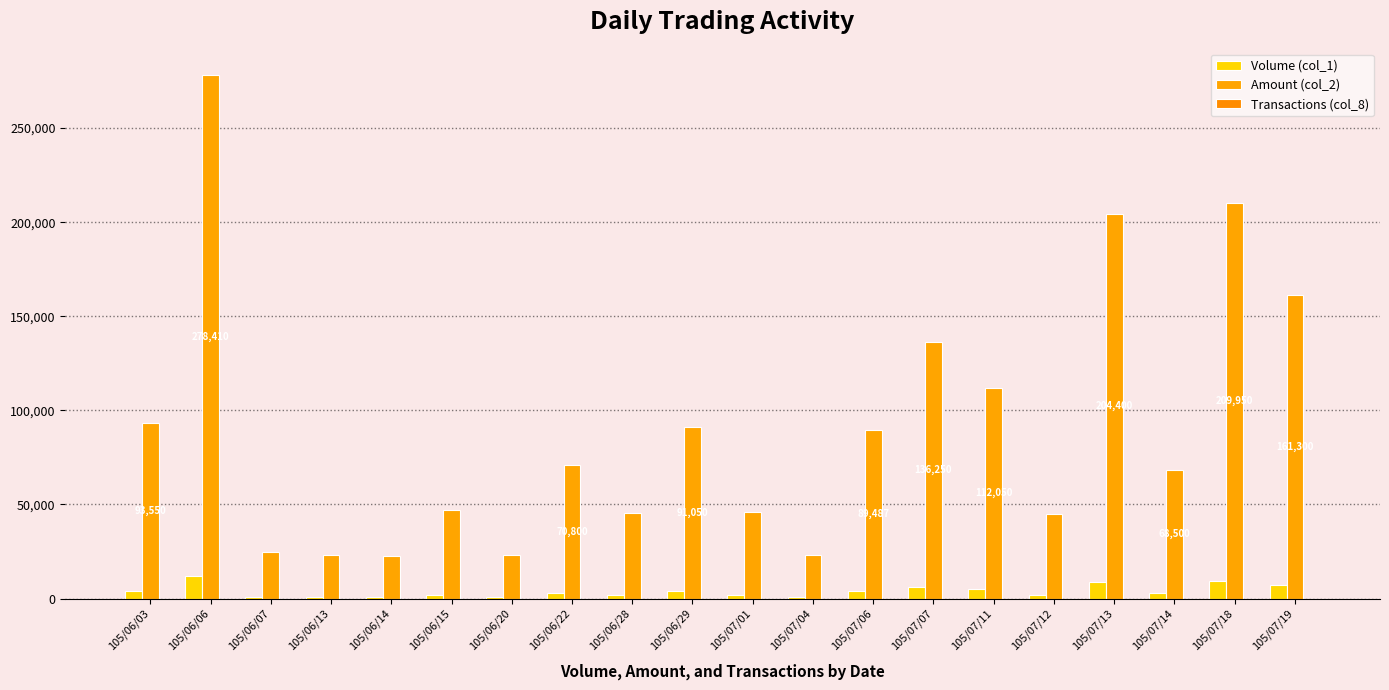

How many data points does each series have?

20